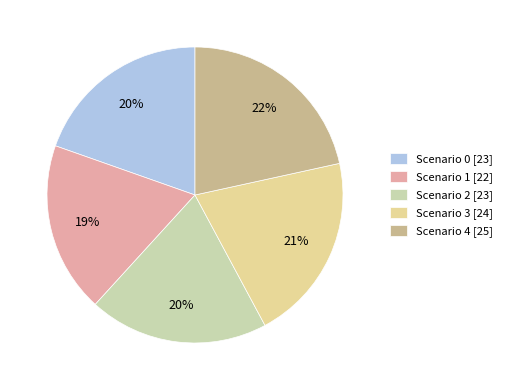

What is the ratio of the value at Scenario 1 [22] to the value at Scenario 4 [25]?

0.9